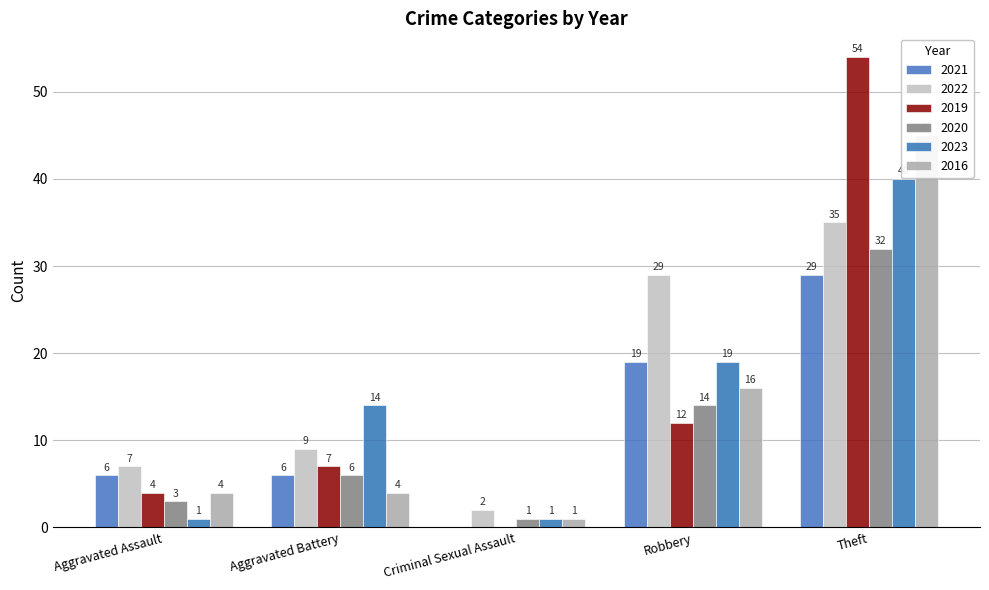

The value of 2016 at Total is 31. True or false?

False